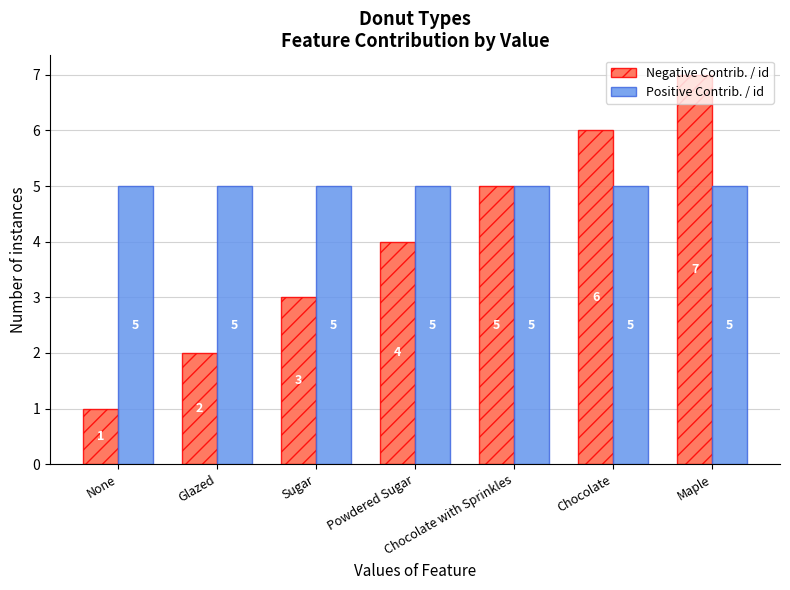

The value of Negative Contrib. / id at Sugar is 1. True or false?

False